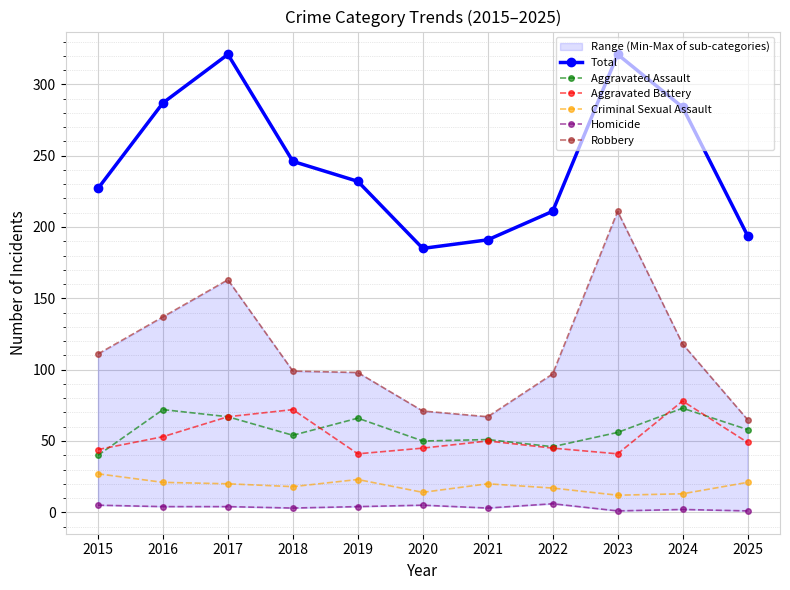

How many lines are shown in the chart?

6